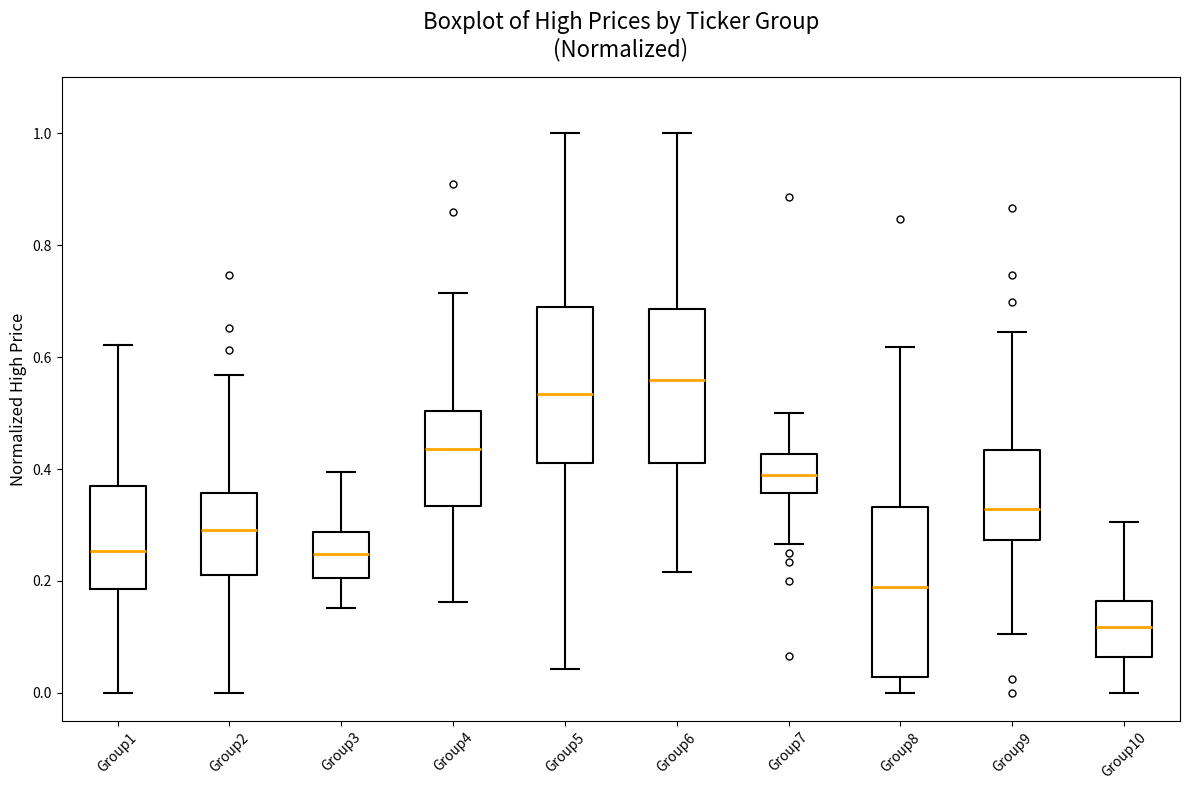

Where does the upper whisker of the box for Group7 end on the y-axis? The values are not printed on the chart, so give them approximately, as read against the axis.

0.50